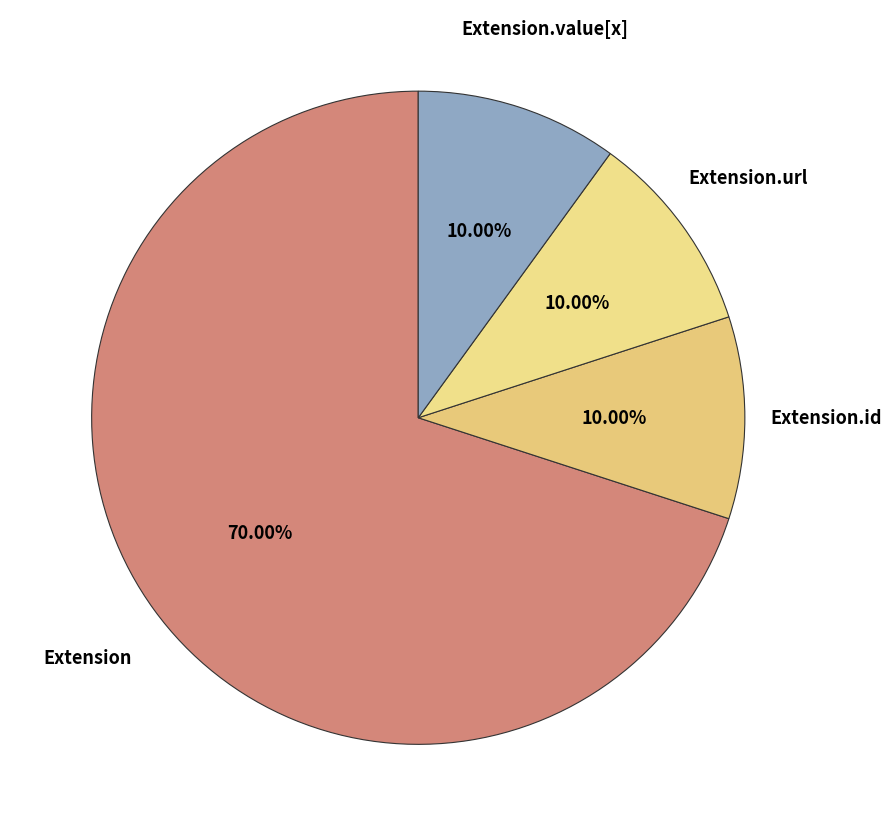

To the nearest percent, what is the average slice percentage?

25%